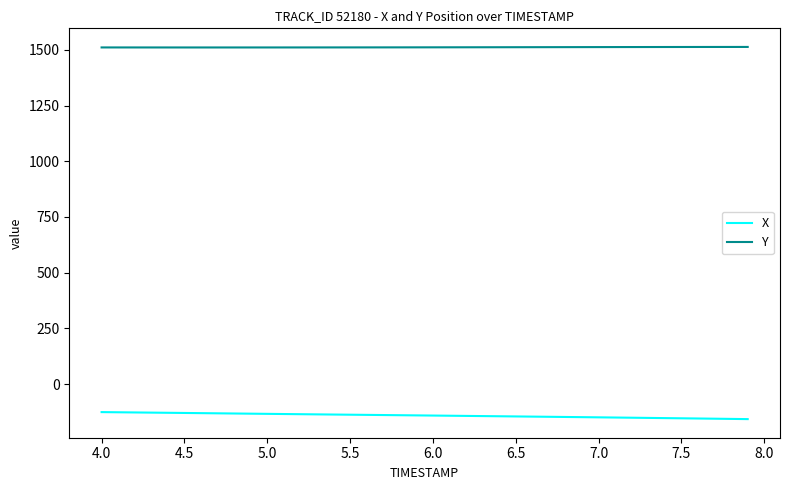

Which series has the largest total across all categories?

Y